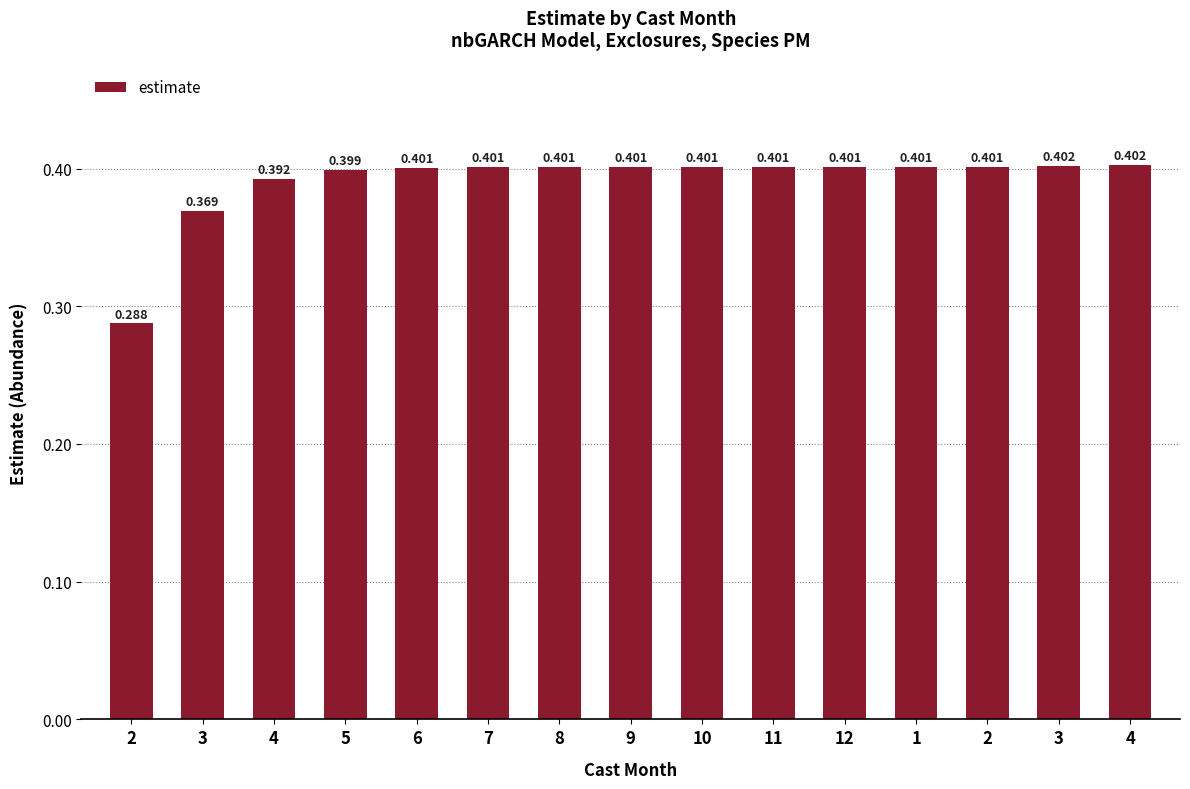

What is the maximum value shown in the chart?

0.4